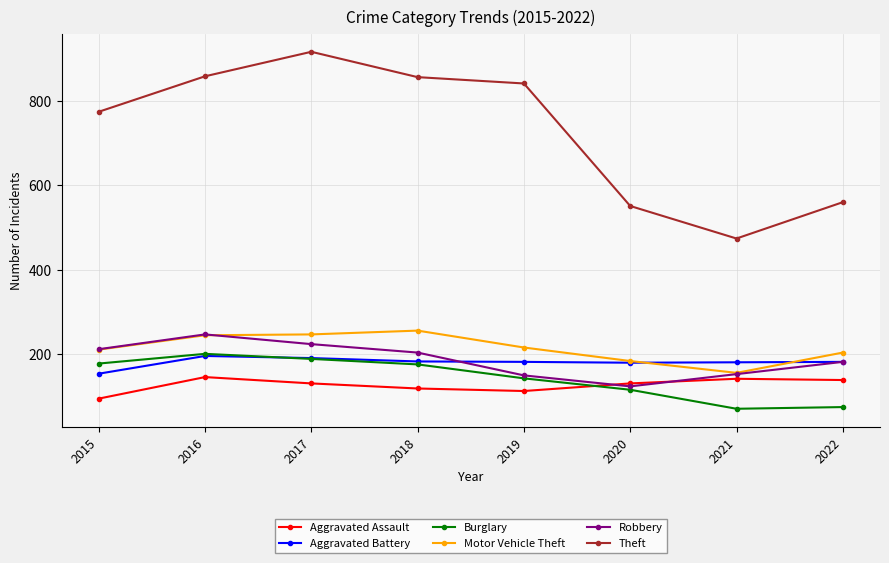

Count the number of data series in this chart.

6